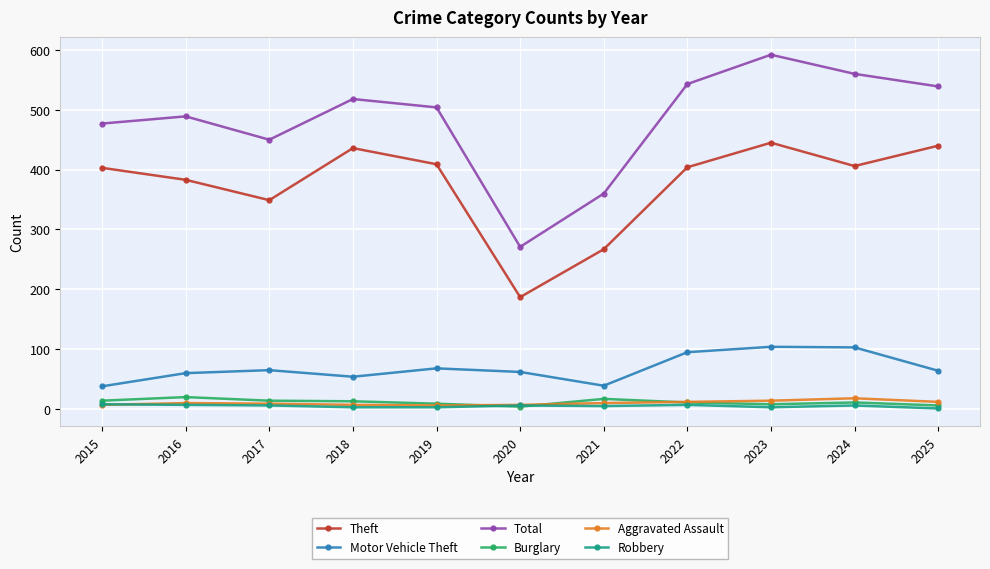

What is the approximate value of Aggravated Assault at 2015, to the nearest 5?

5